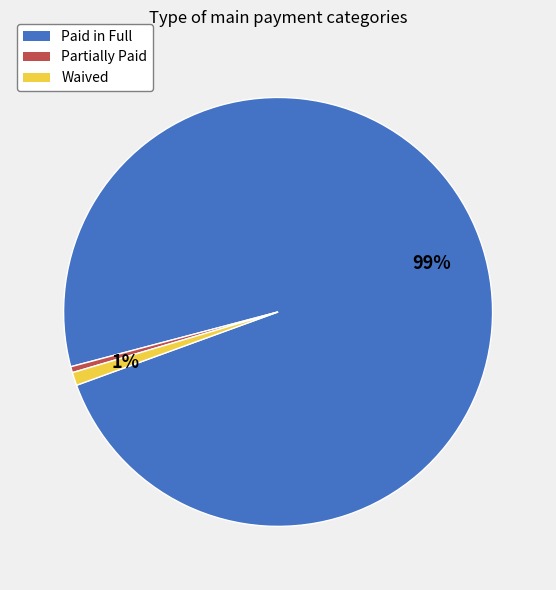

Does any single category account for the majority?

Yes